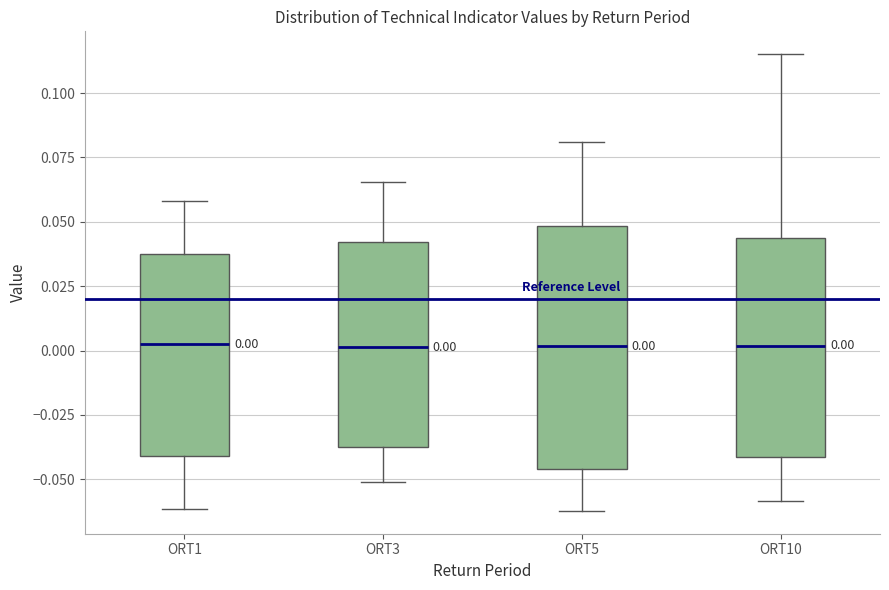

Which box is the tallest, from its lower edge to its upper edge?

ORT5